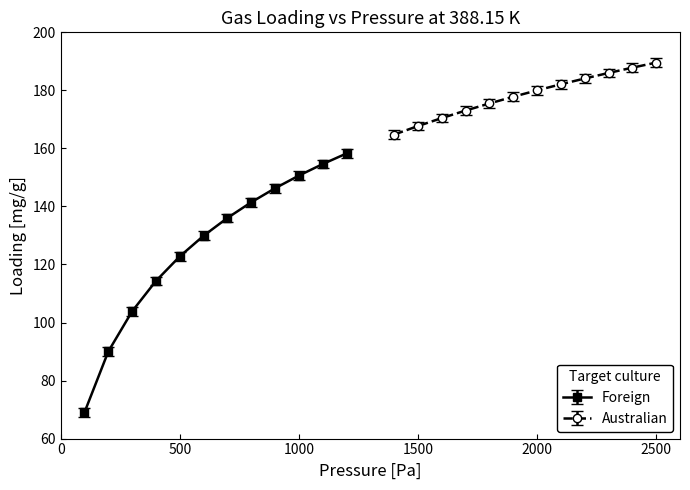

True or false: Foreign has more than 1 points higher than both neighbors.

False